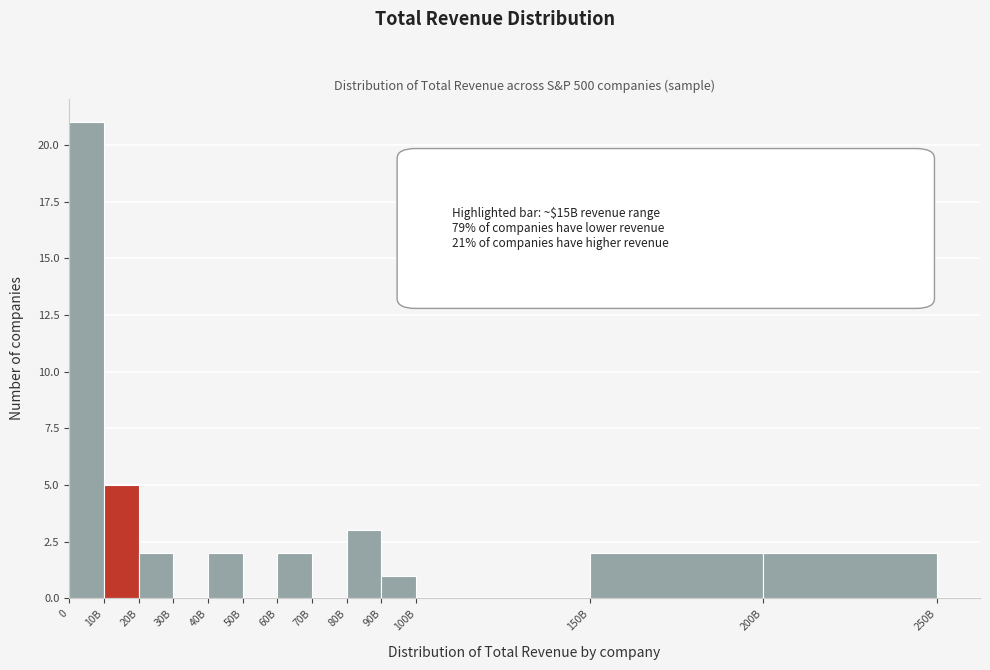

Reading left to right, list all the values displayed in this chart.

0=21	10B=5	20B=2	30B=0	40B=2	50B=0	60B=2	70B=0	80B=3	90B=1	100B=0	150B=2	200B=2